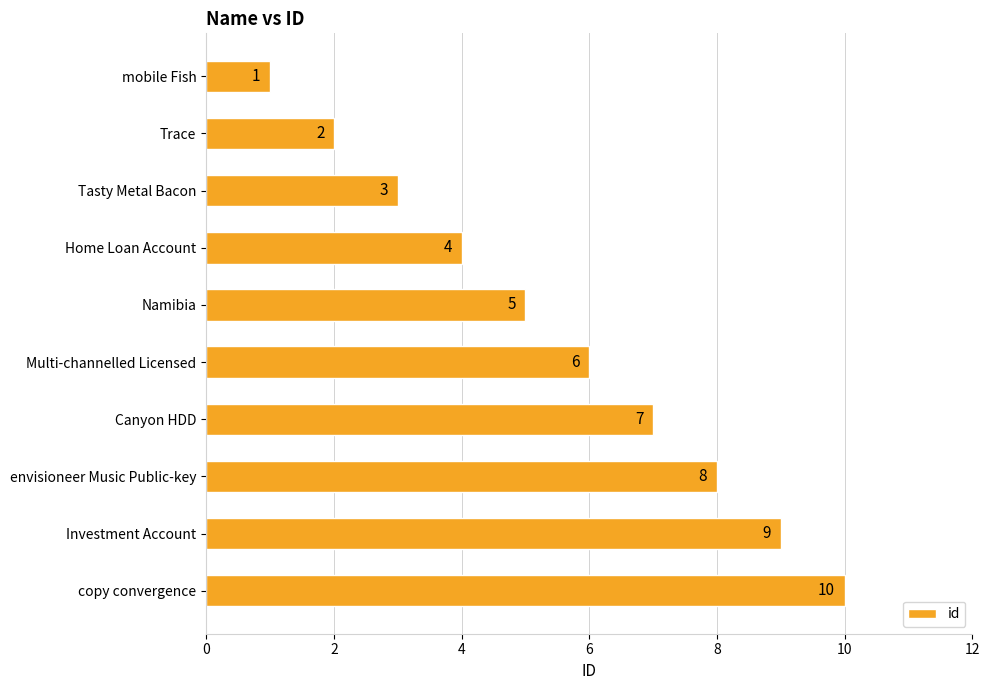

What position from the bottom is copy convergence?

1